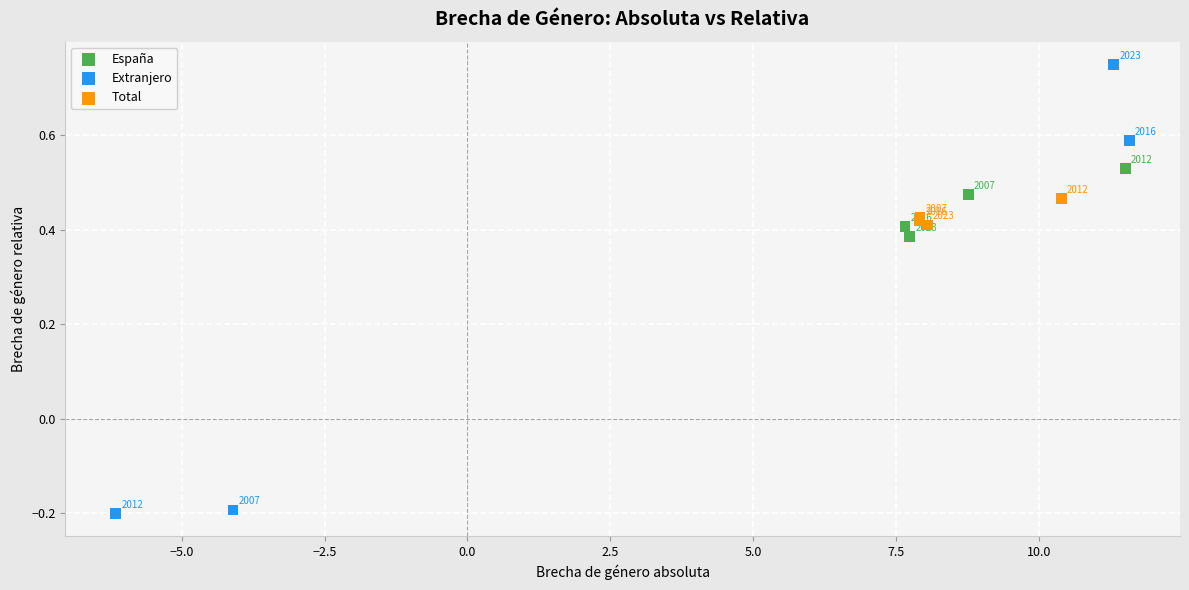

Which series reaches the maximum Y coordinate?

Extranjero